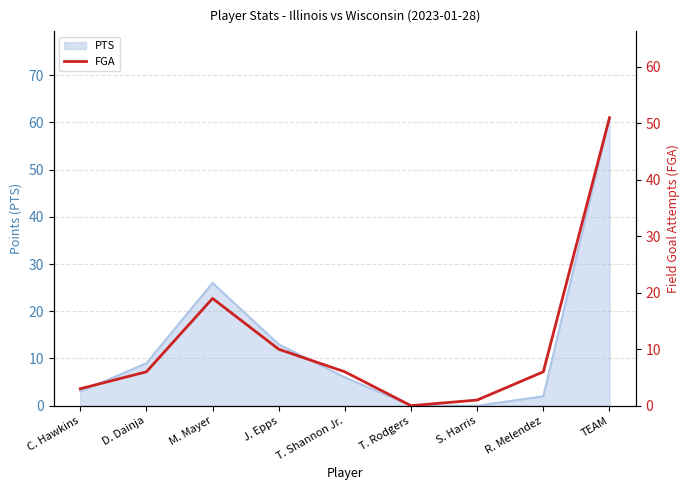

True or false: the data shows 6 at T. Shannon Jr..

True